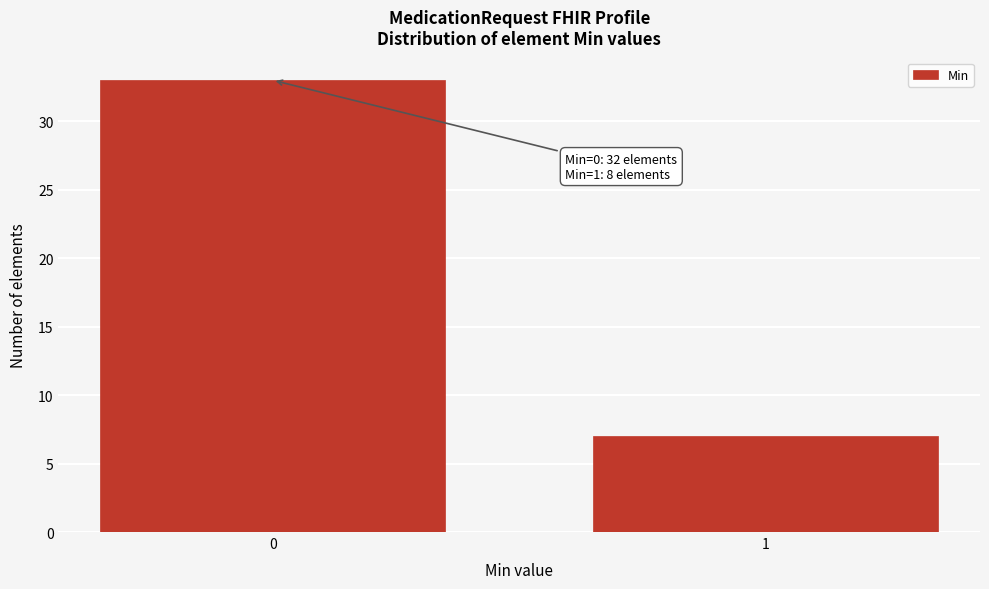

Reading left to right, what are all the values shown in this chart?

0=33	1=7